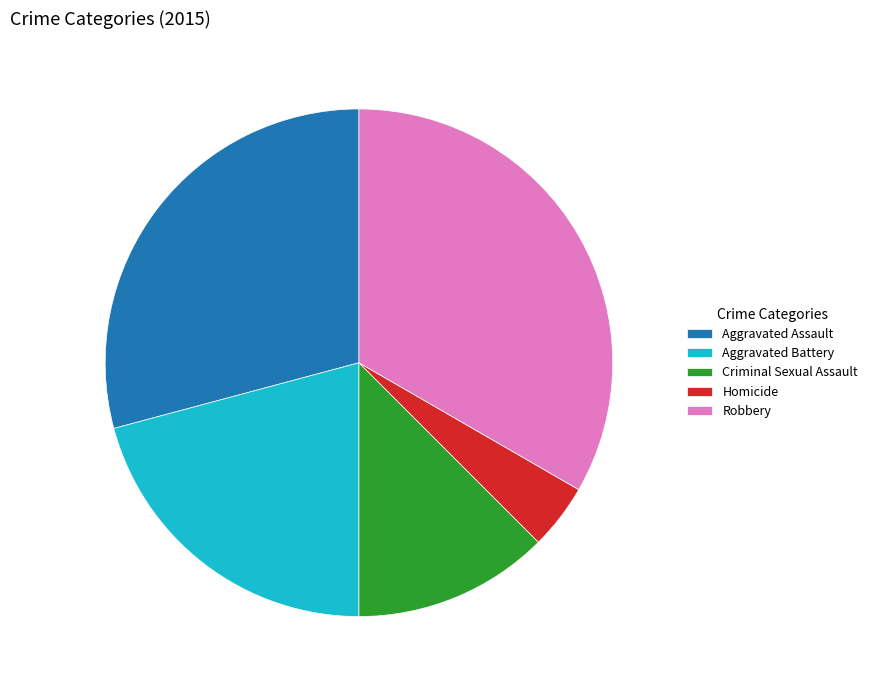

Do Aggravated Assault and Homicide together represent more than half of the pie?

No